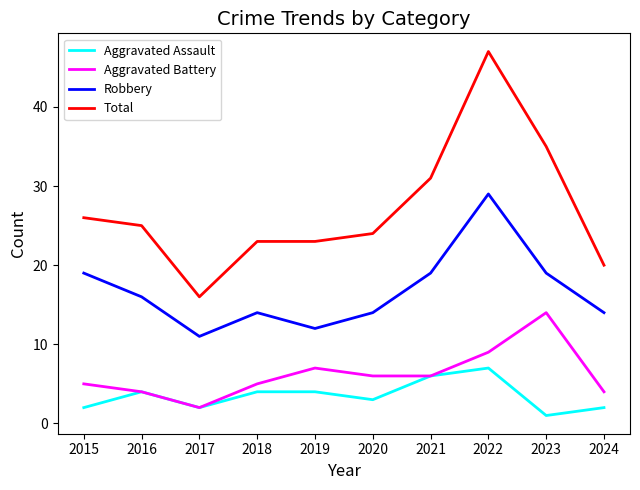

What is the average value of the Robbery series?

17